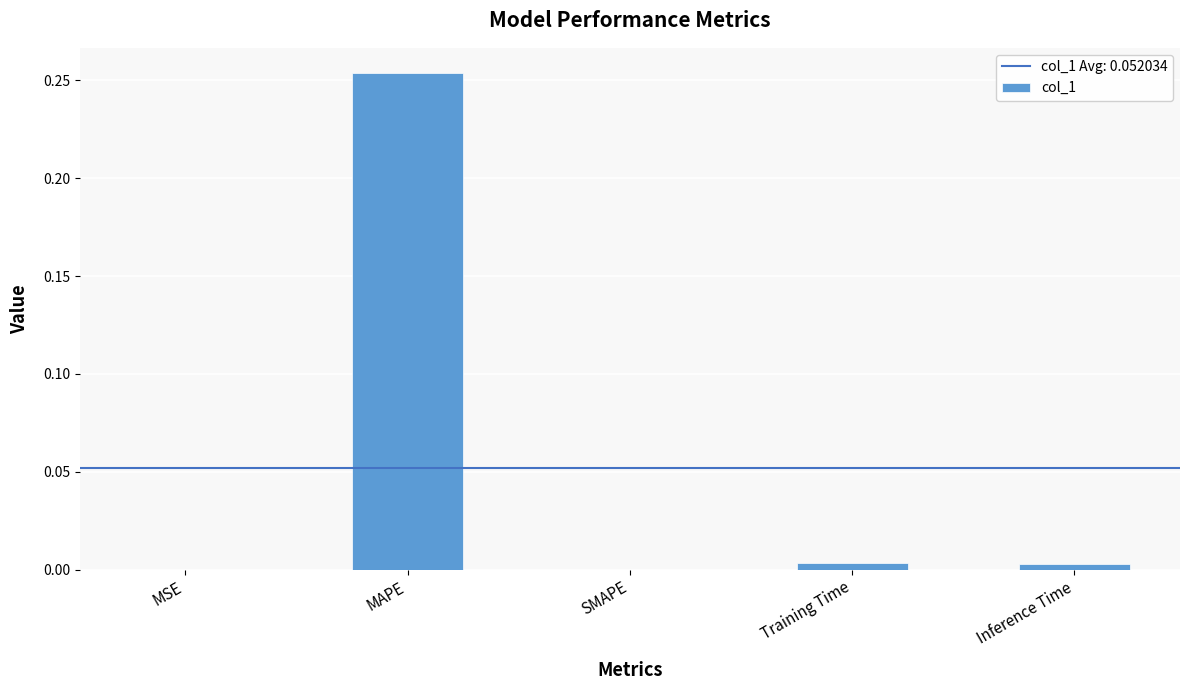

How many data points does each series have?

5